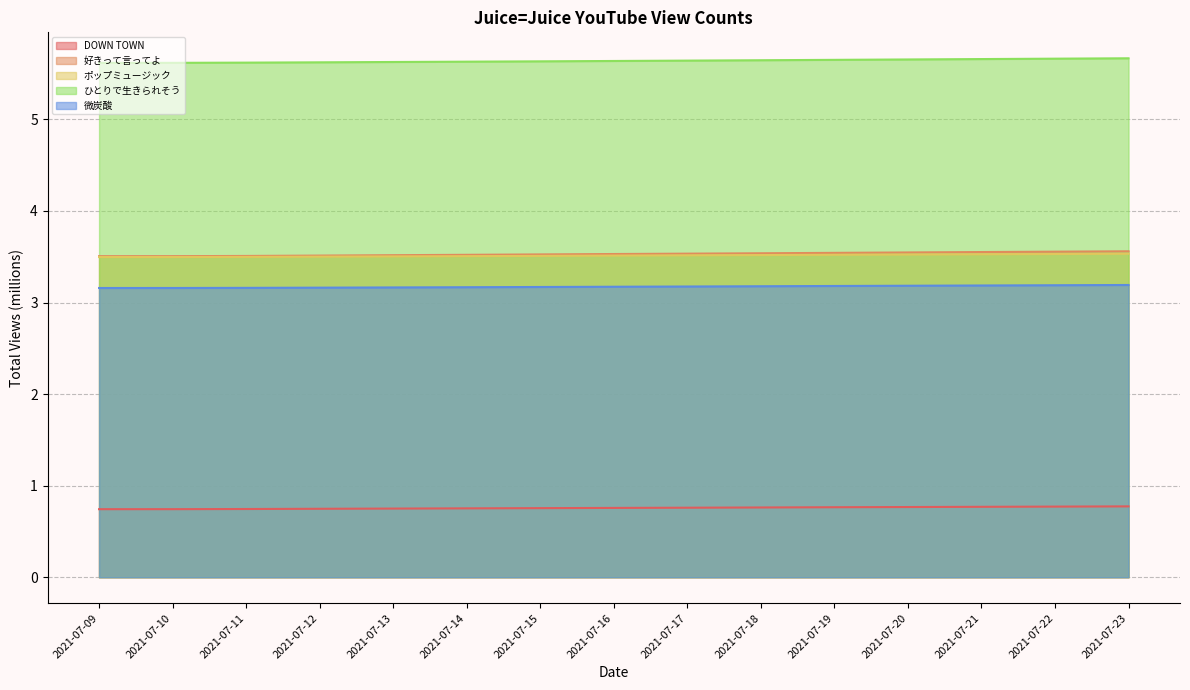

Between 2021-07-13 and 2021-07-17, which series saw the biggest shift?

好きって言ってよ